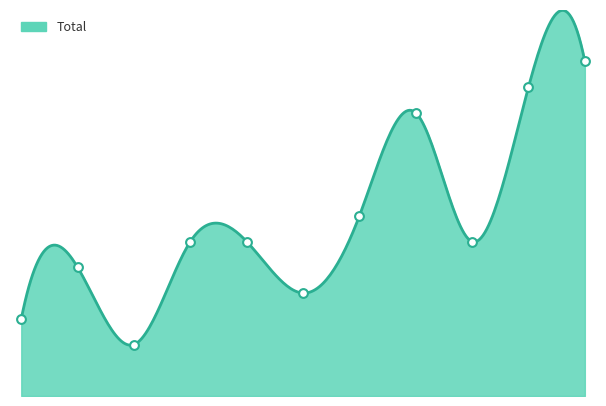

What is the change in value from 2023 to 2024?

+6